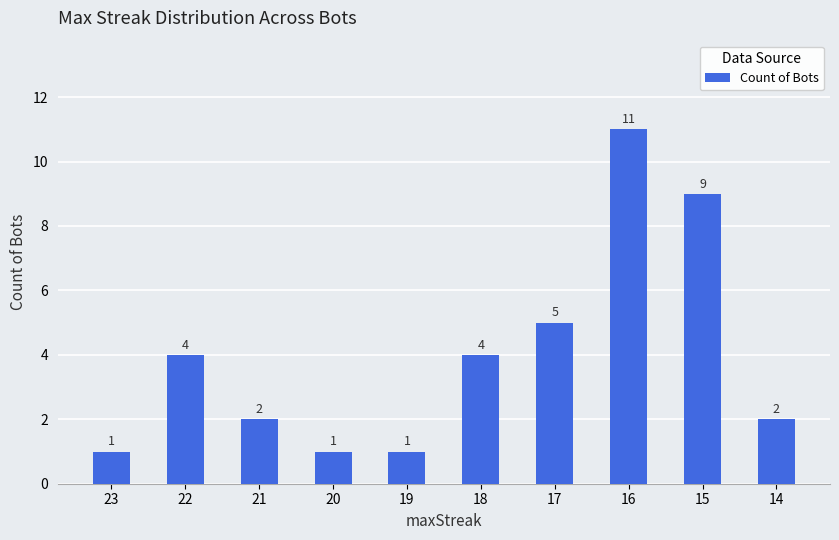

What is the ratio of the value at 18 to the value at 16?

0.4